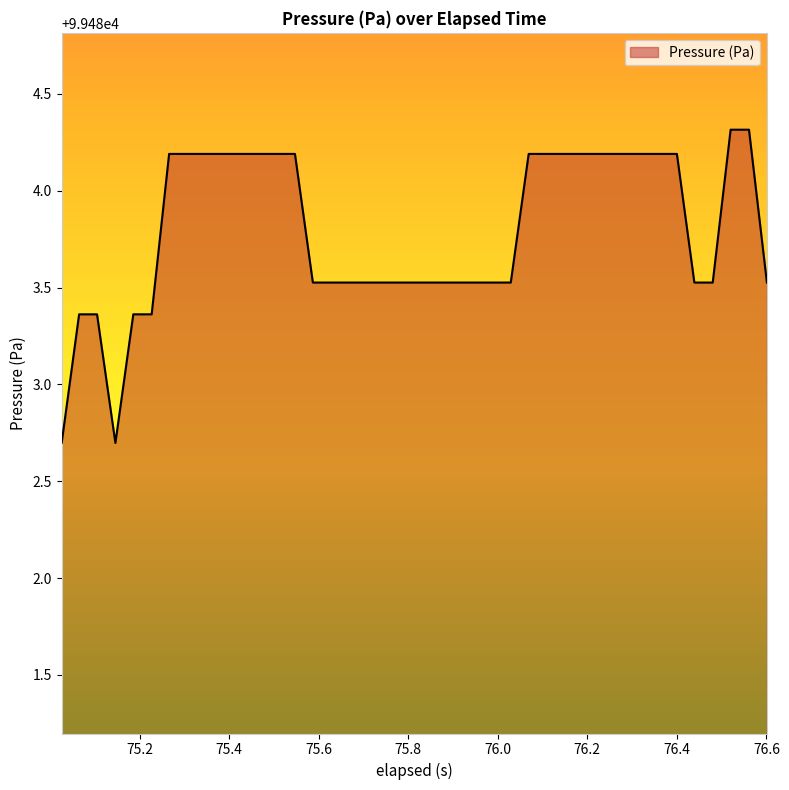

What is the difference between the maximum and minimum values?

1.6